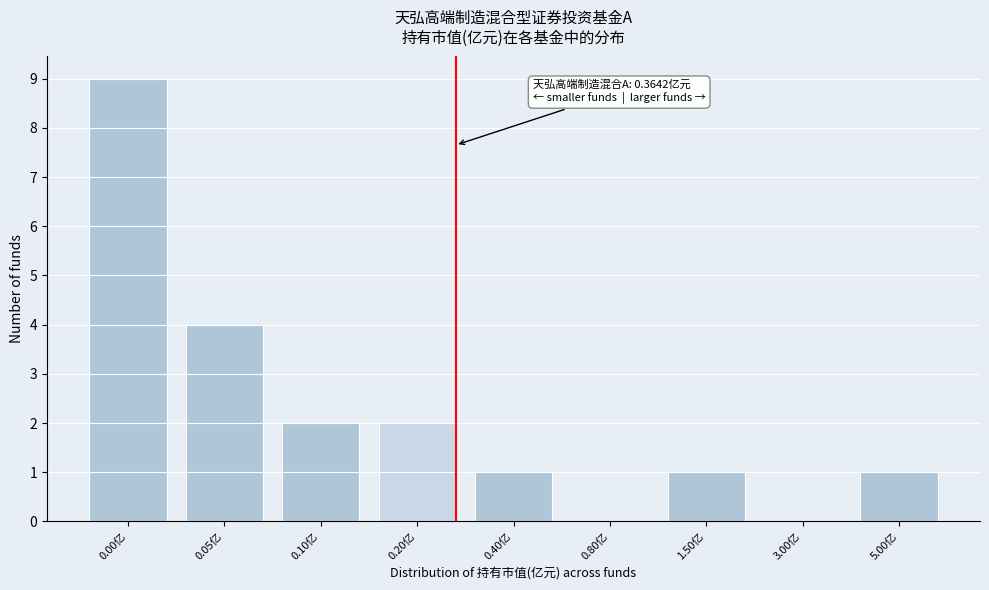

Reading left to right, what are all the values shown in this chart?

0.00亿=9	0.05亿=4	0.10亿=2	0.20亿=2	0.40亿=1	0.80亿=0	1.50亿=1	3.00亿=0	5.00亿=1